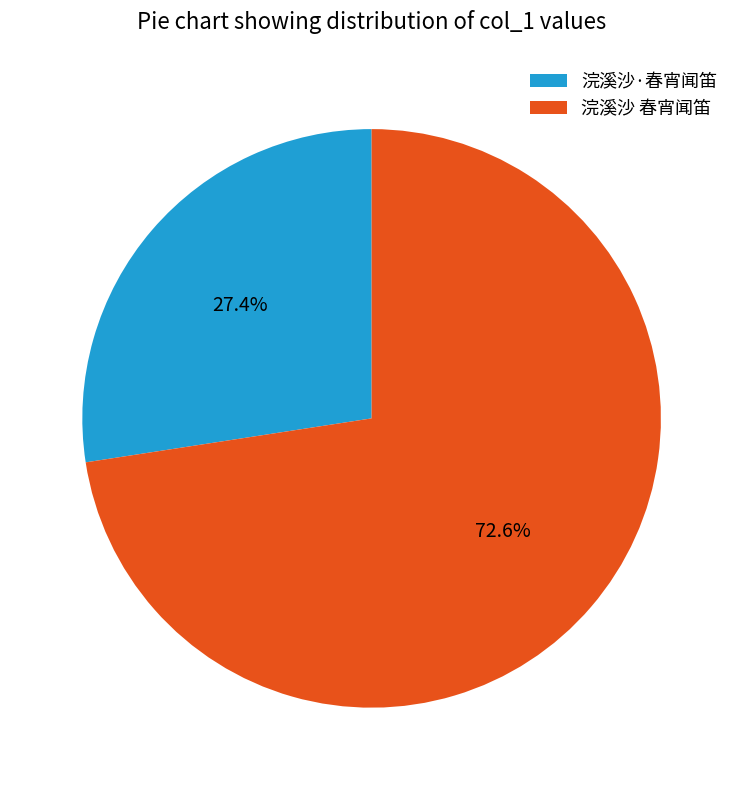

To the nearest percent, what portion does 浣溪沙·春宵闻笛 represent?

27%